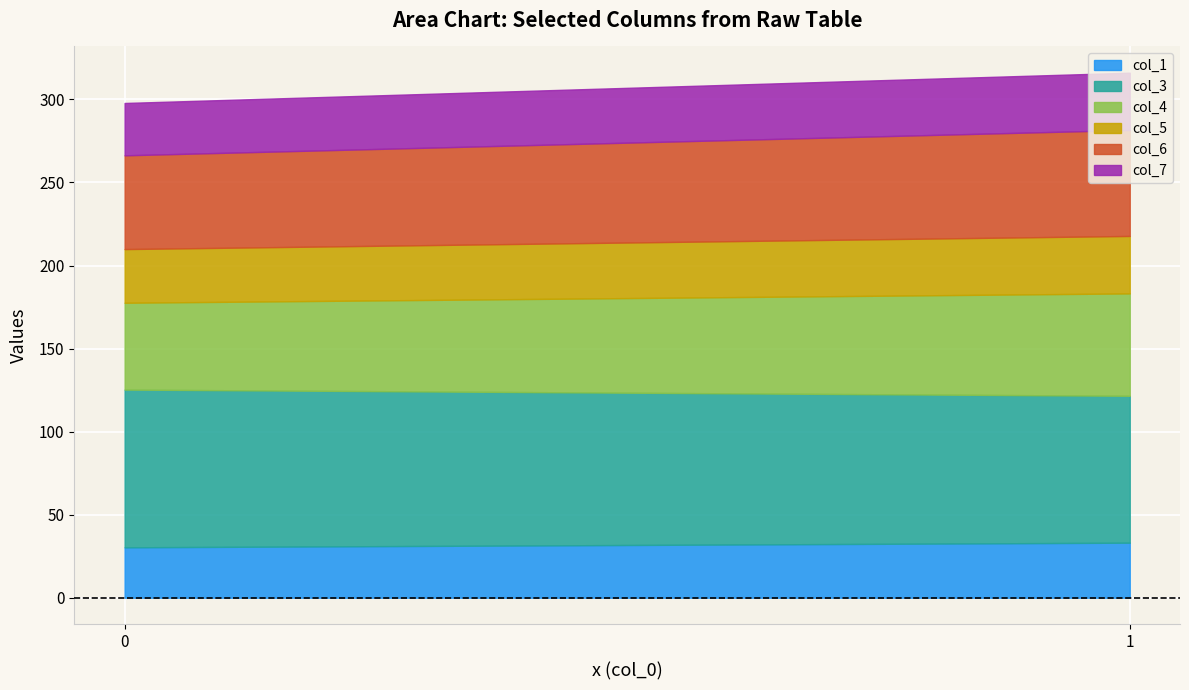

The col_7 series shows 31.5 at 0. True or false?

True